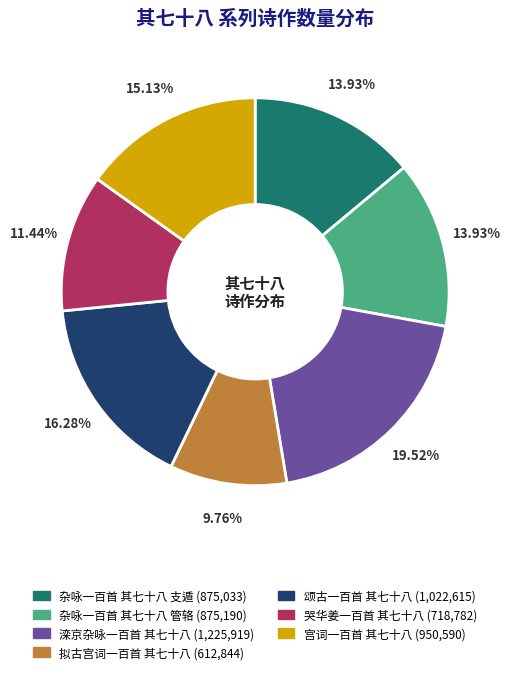

Combined, do 哭华姜一百首 其七十八 and 杂咏一百首 其七十八 支遁 account for over 50%?

No